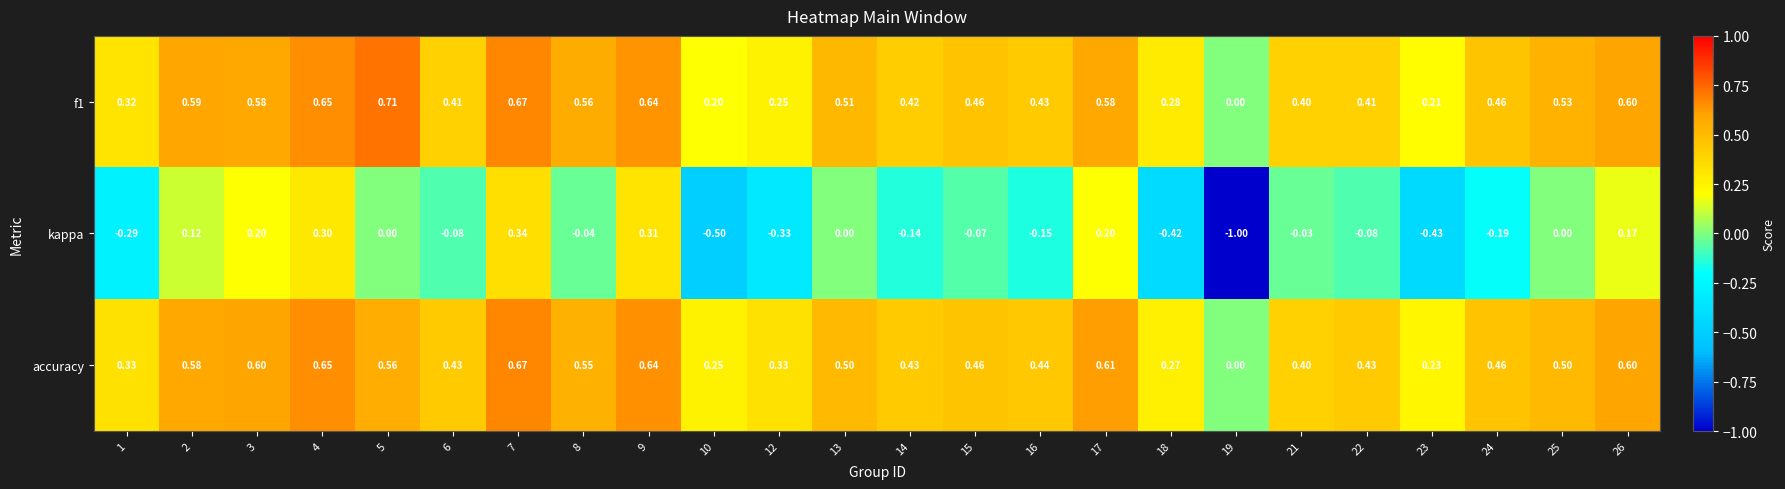

Which series changed the most between 16 and 23?

kappa